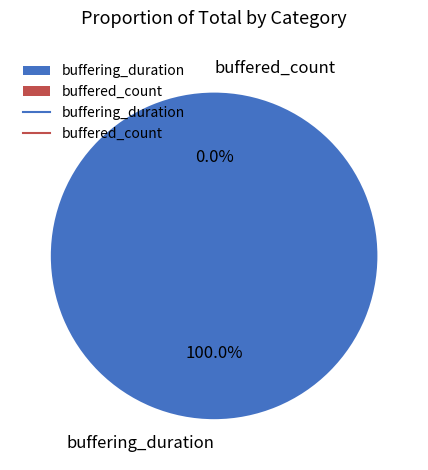

Rank the categories by value from lowest to highest.

buffered_count, buffering_duration